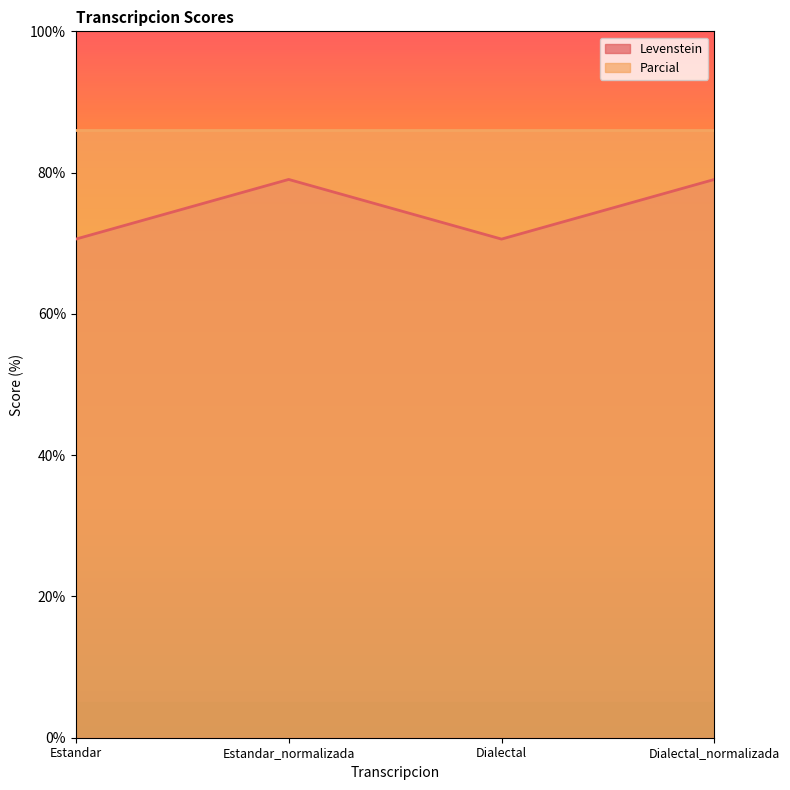

What is the average value?

74.8